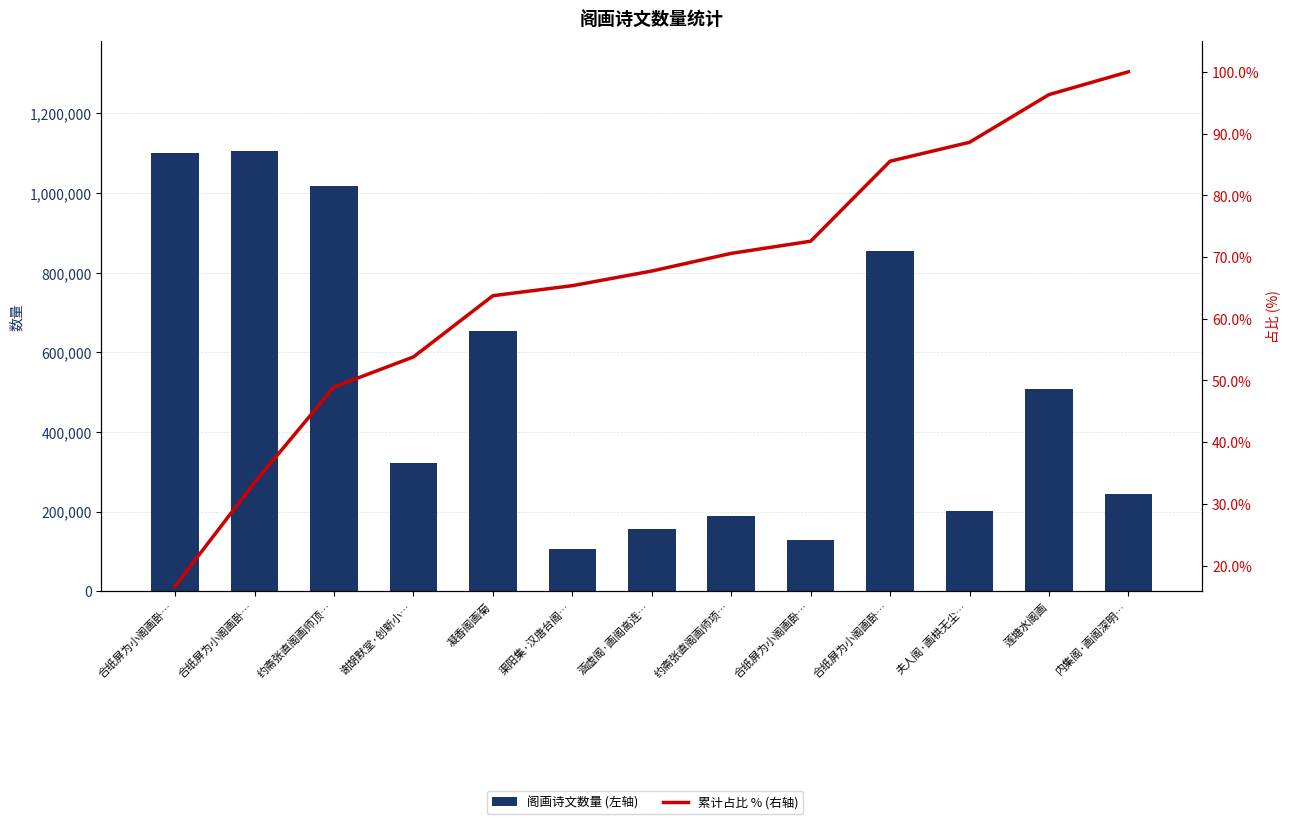

List the labels in order of 累计占比 % (右轴) value, largest first.

内集阁·画阁深明…, 莲塘水阁画, 夫人阁·画栱无尘…, 合纸屏为小阁画卧…, 合纸屏为小阁画卧…, 约斋张直阁画师项…, 涵虚阁·画阁高连…, 渠阳集·汉唐台阁…, 凝香阁画菊, 谢胡默堂·创新小…, 约斋张直阁画师顶…, 合纸屏为小阁画卧…, 合纸屏为小阁画卧…